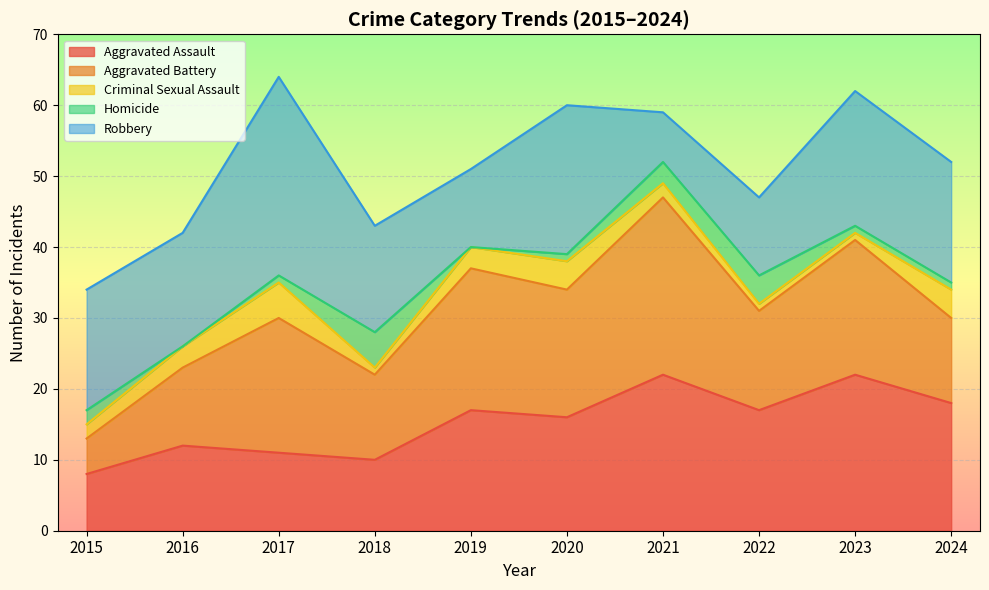

What is the greatest value displayed?

28